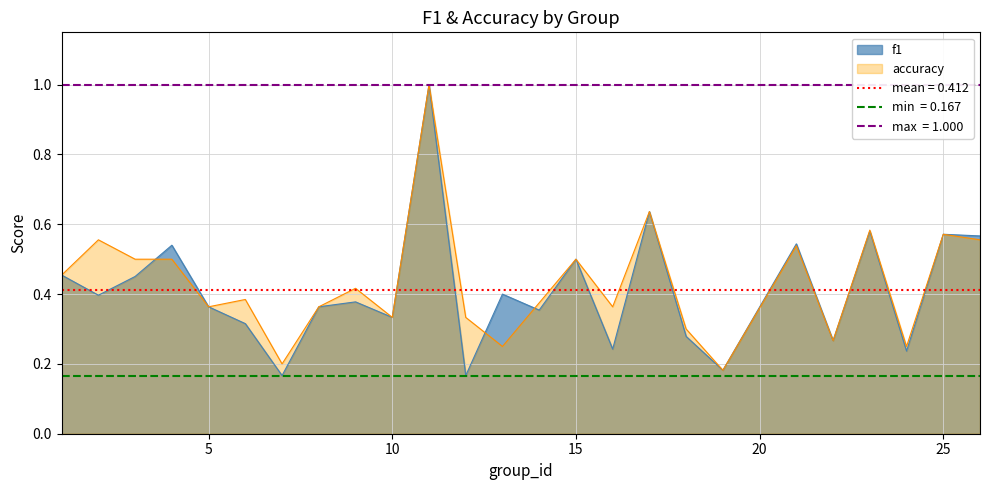

List the series in order of their overall mean, highest first.

accuracy, f1